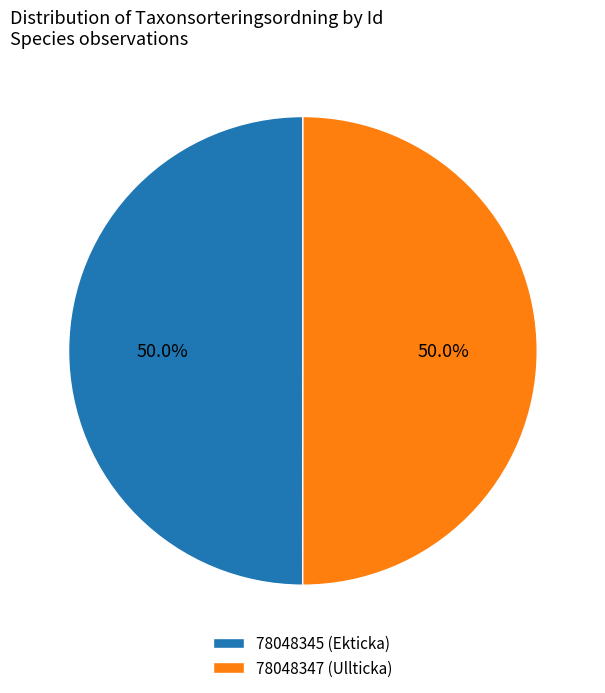

How much of the chart is everything except 78048347 (Ullticka)?

50.0%